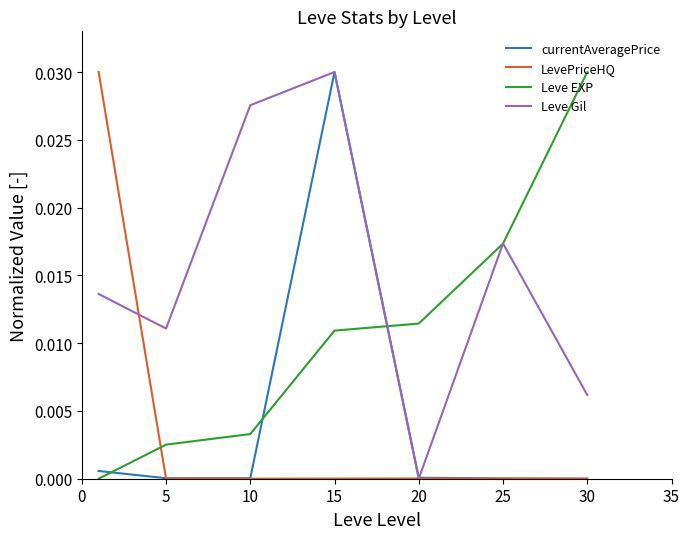

How many intersections are there between LevePriceHQ and Leve EXP?

1